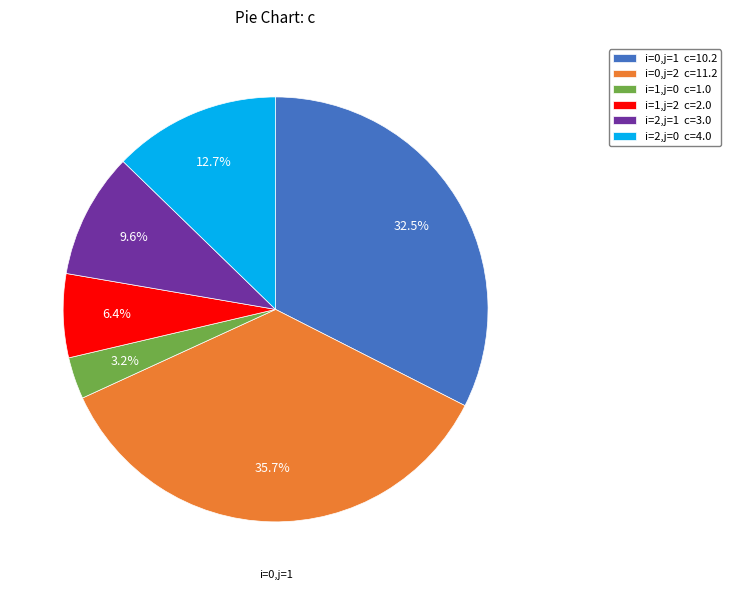

To the nearest percent, what is the average slice percentage?

17%